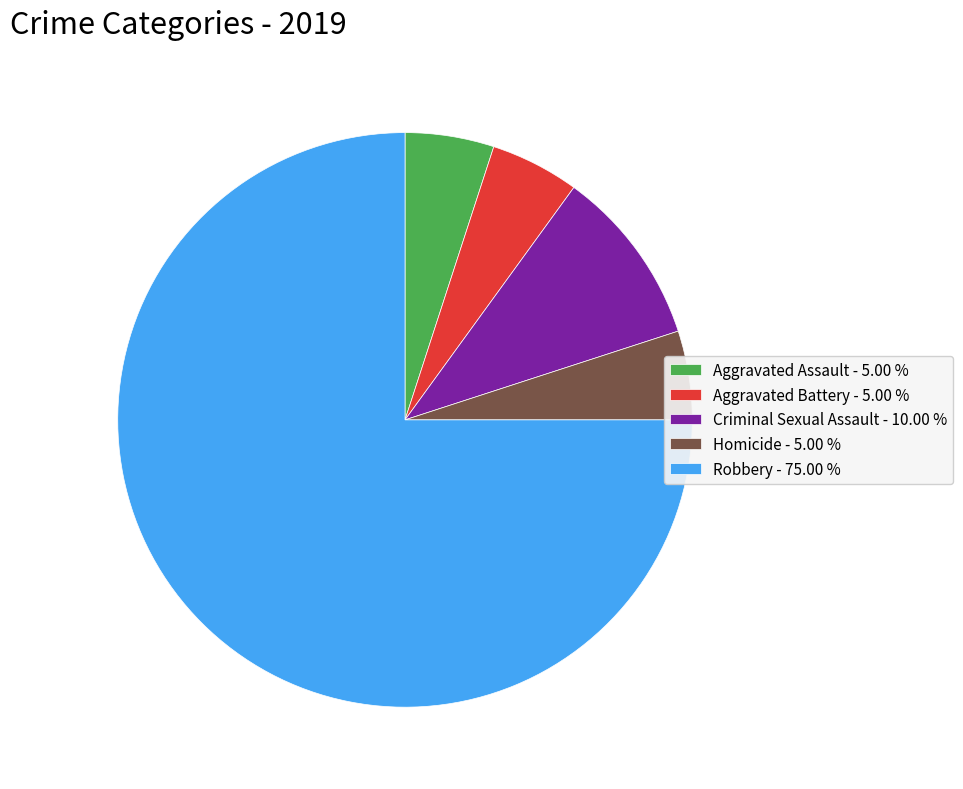

What is the largest slice in the pie chart?

Robbery